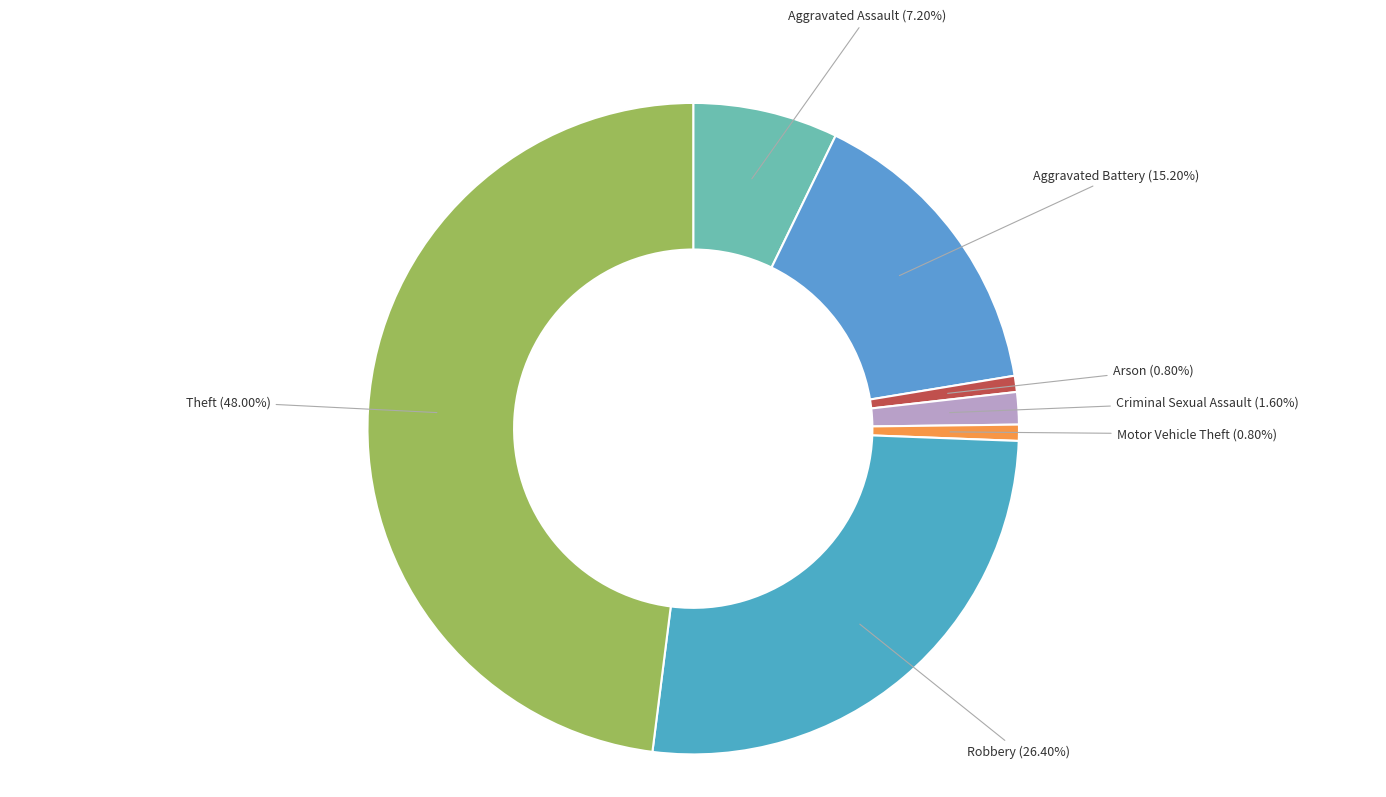

Count the number of slices in the pie.

7